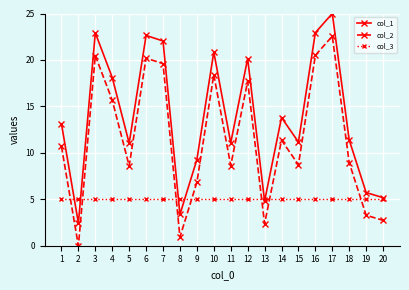

Which category has the highest value in the col_2 series?

17